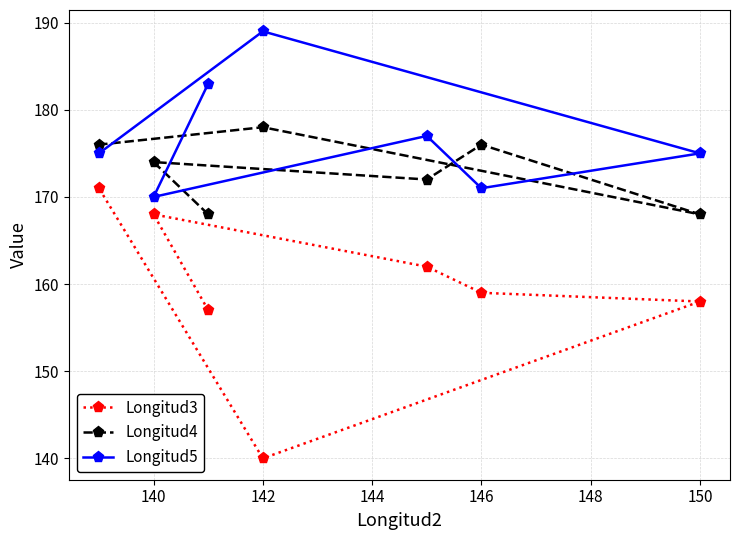

Which series has the widest spread of values?

Longitud3